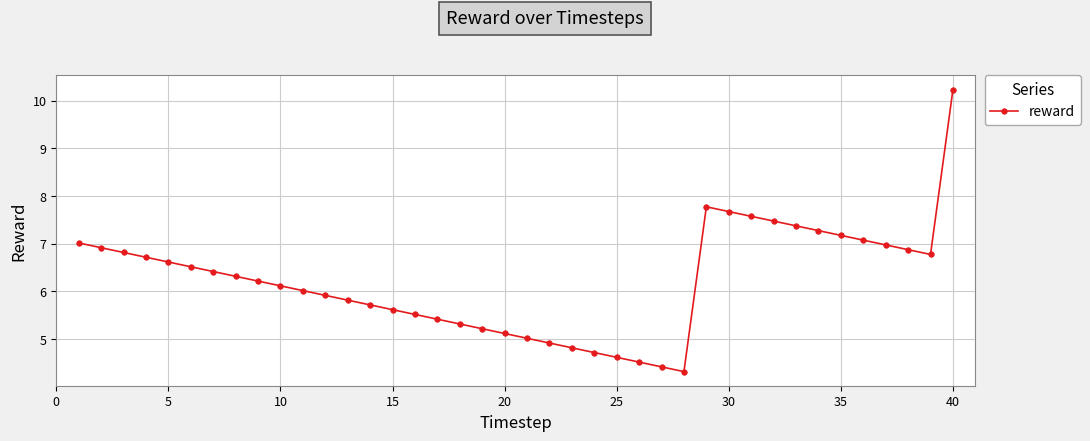

What is the minimum value shown in the chart?

4.3